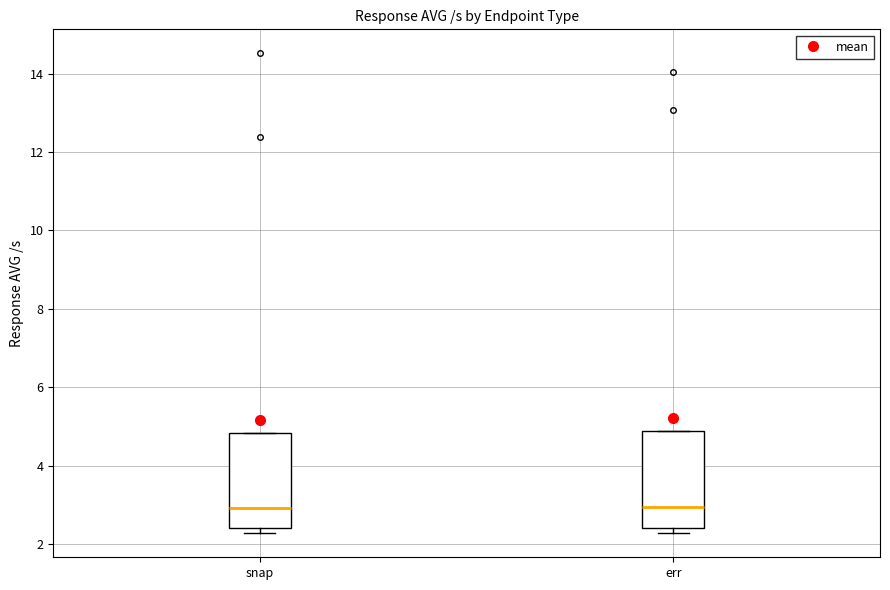

Reading left to right, read every box against the y-axis: the position of its median line, the range the box covers, and the ends of its whiskers. The values are not printed on the chart, so give them approximately, as read against the axis.

snap: median 3.0, box 2.4 to 4.8, whiskers 2.2 to 4.8
err: median 3.0, box 2.4 to 4.8, whiskers 2.2 to 4.8